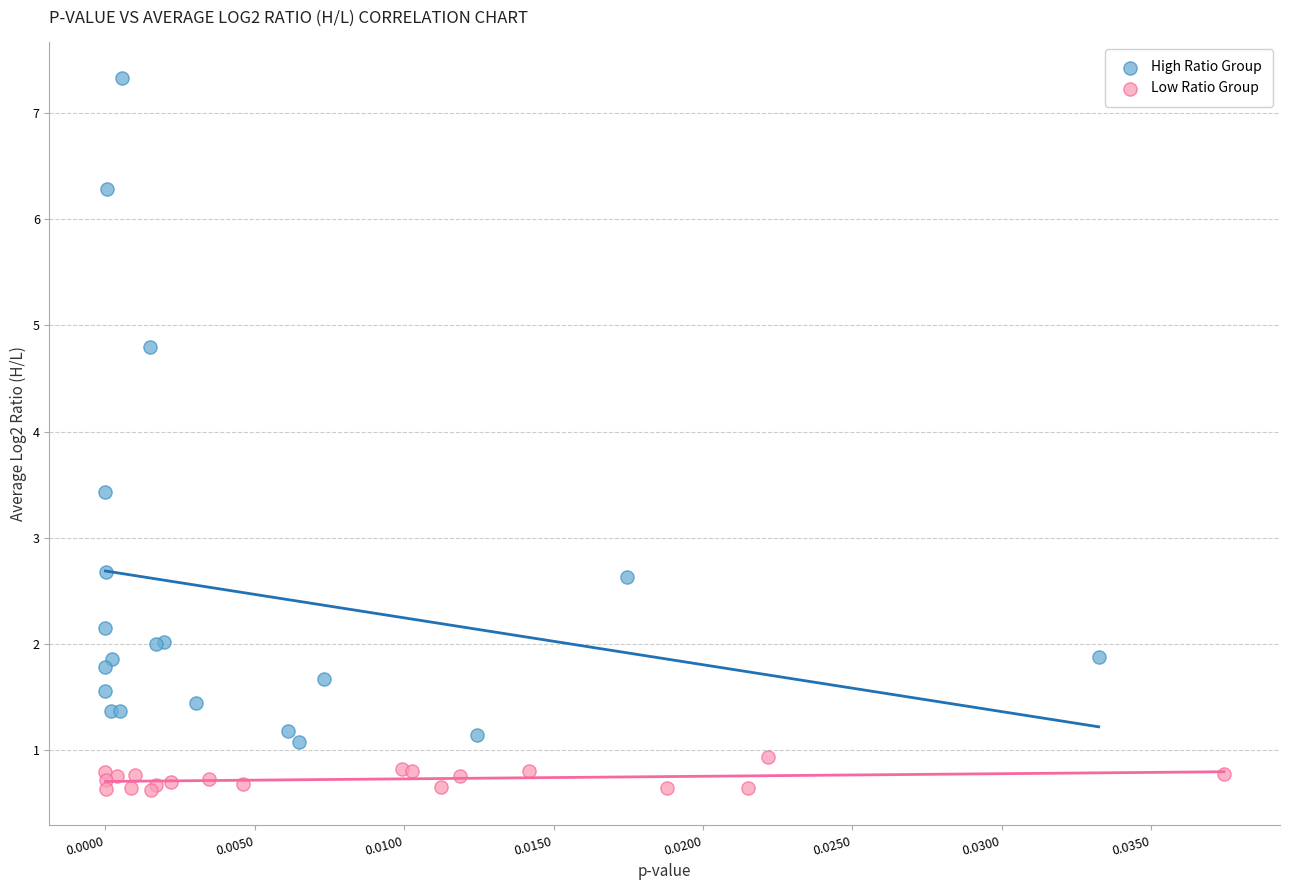

Which series reaches the maximum Y coordinate?

High Ratio Group